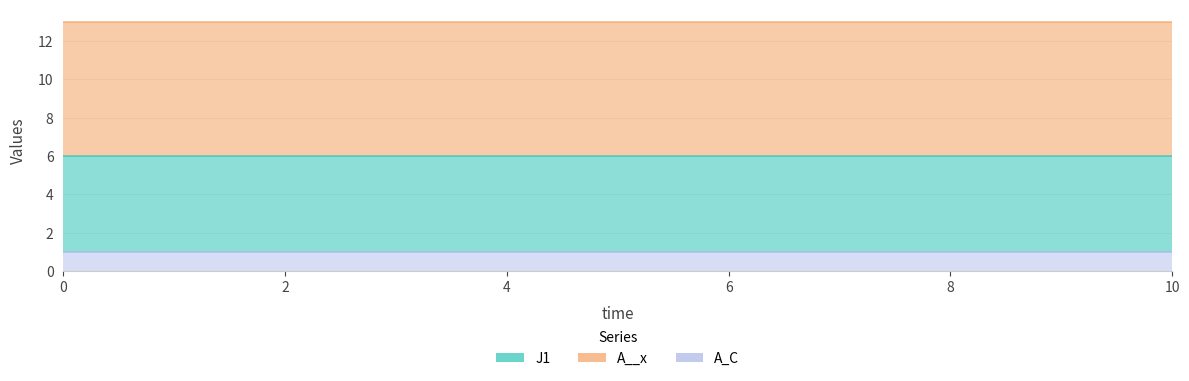

True or false: A_C has a value of 2 at 5.

False